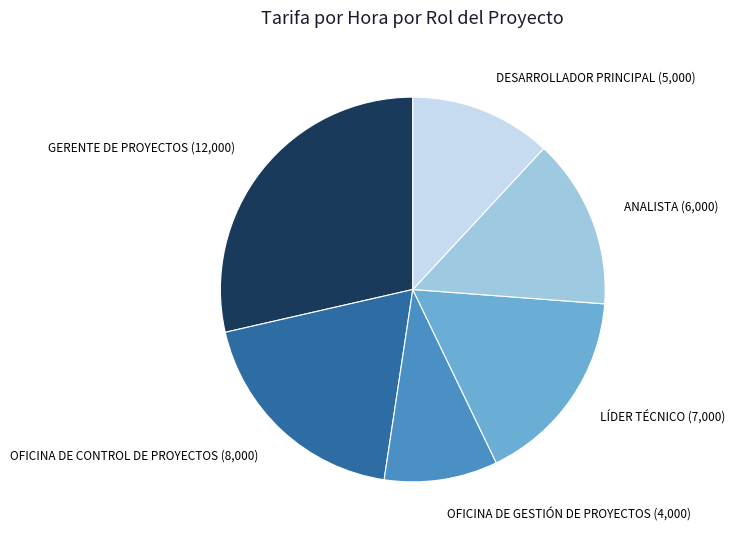

The GERENTE DE PROYECTOS (12,000) slice represents 29% of the pie. True or false?

True